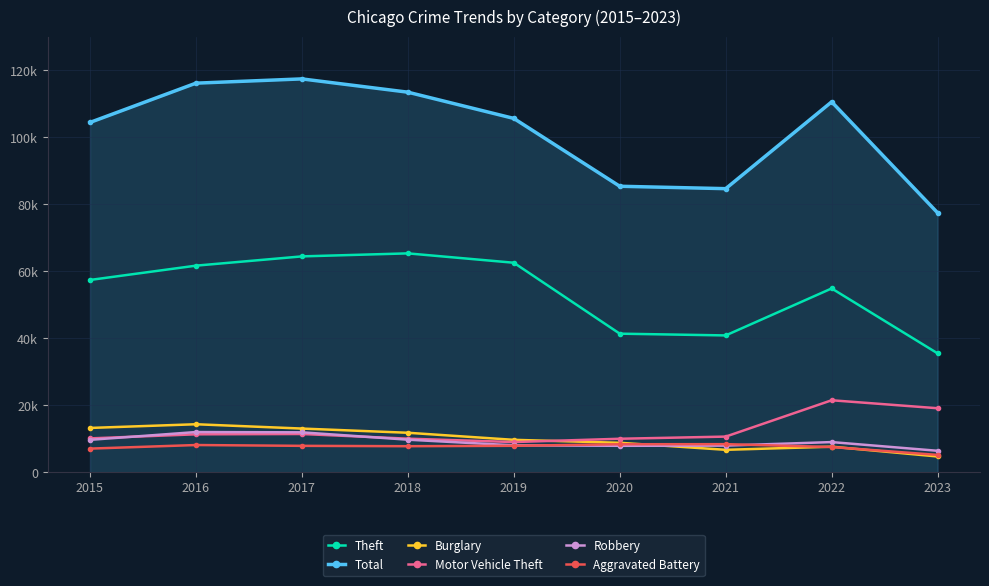

What is the difference between the highest and lowest values at 2023?

72724